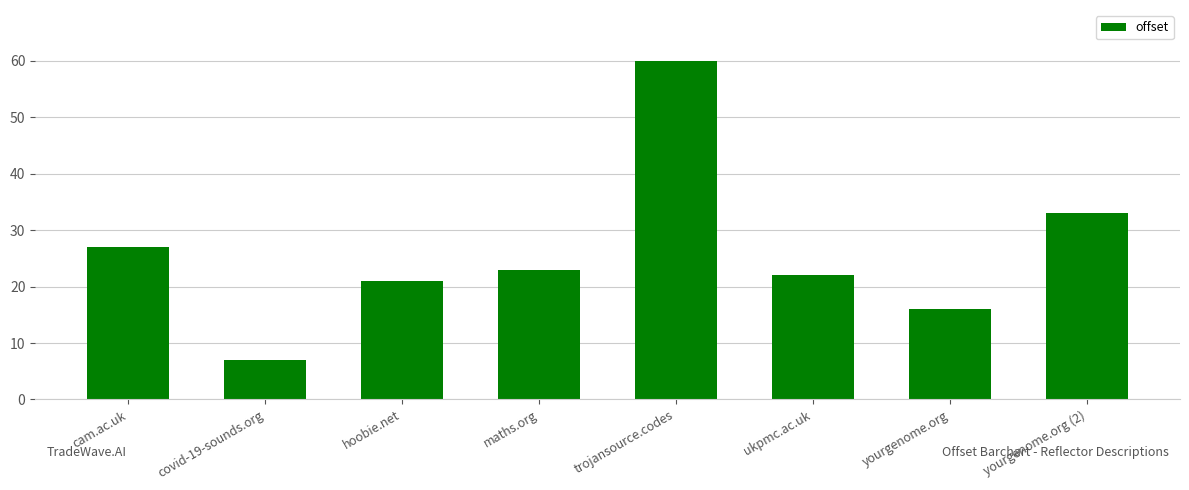

Approximately how many times larger is the value at yourgenome.org (2) compared to cam.ac.uk?

1.2